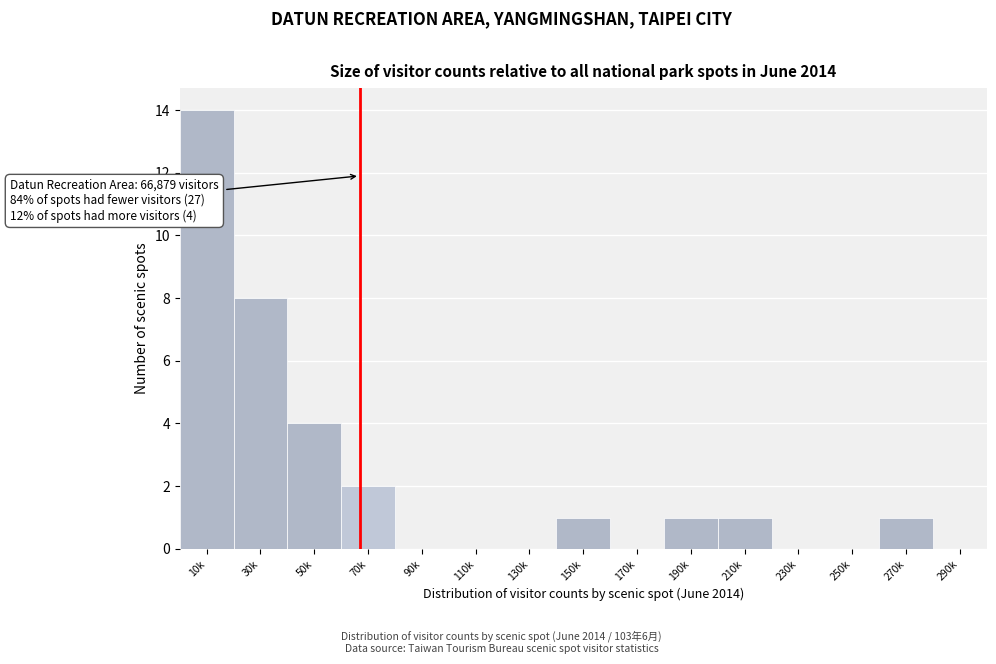

Reading left to right, what are all the values shown in this chart?

10k=14	30k=8	50k=4	70k=2	90k=0	110k=0	130k=0	150k=1	170k=0	190k=1	210k=1	230k=0	250k=0	270k=1	290k=0